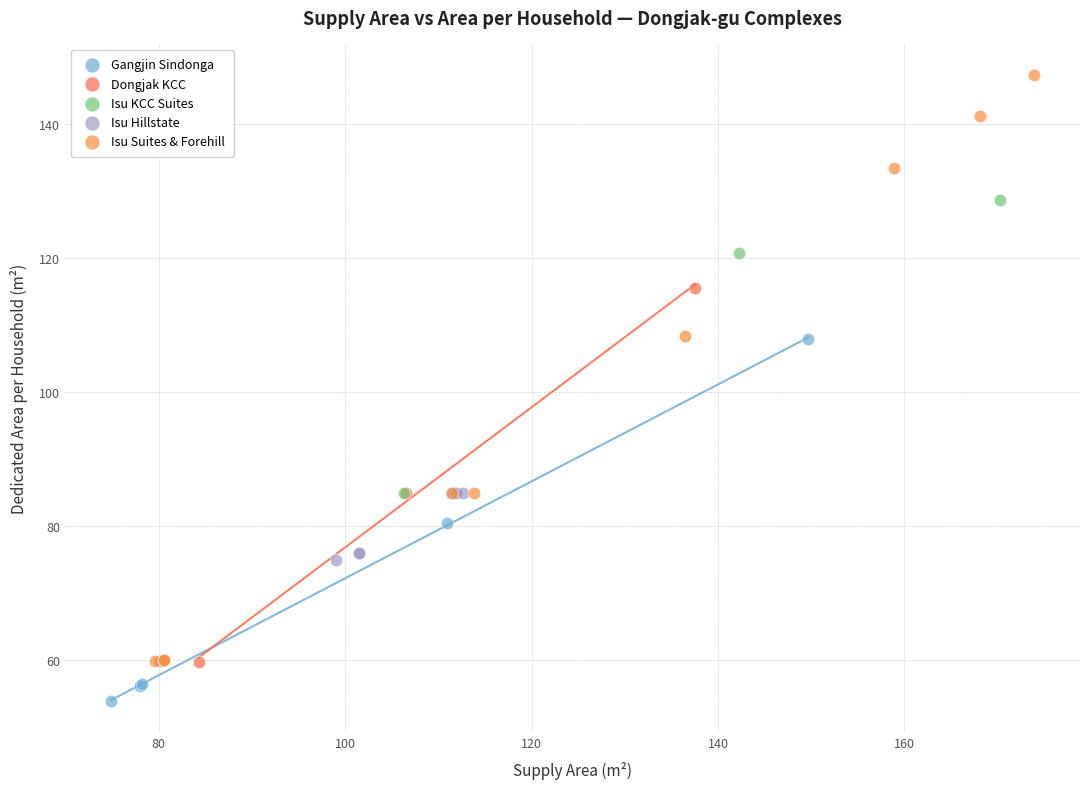

Which series has the widest spread of Y values?

Isu Suites & Forehill